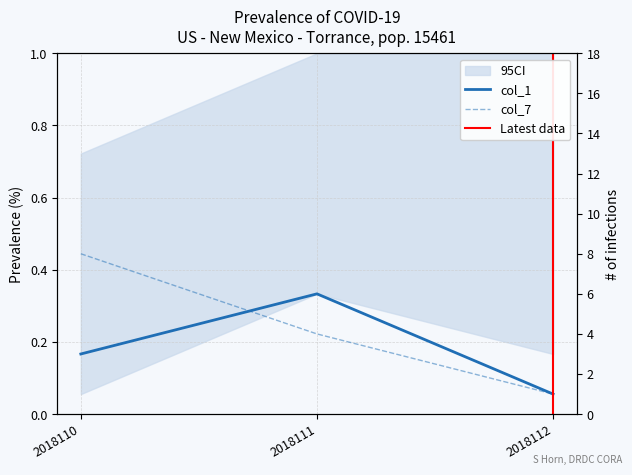

What is the smallest value displayed?

0.1